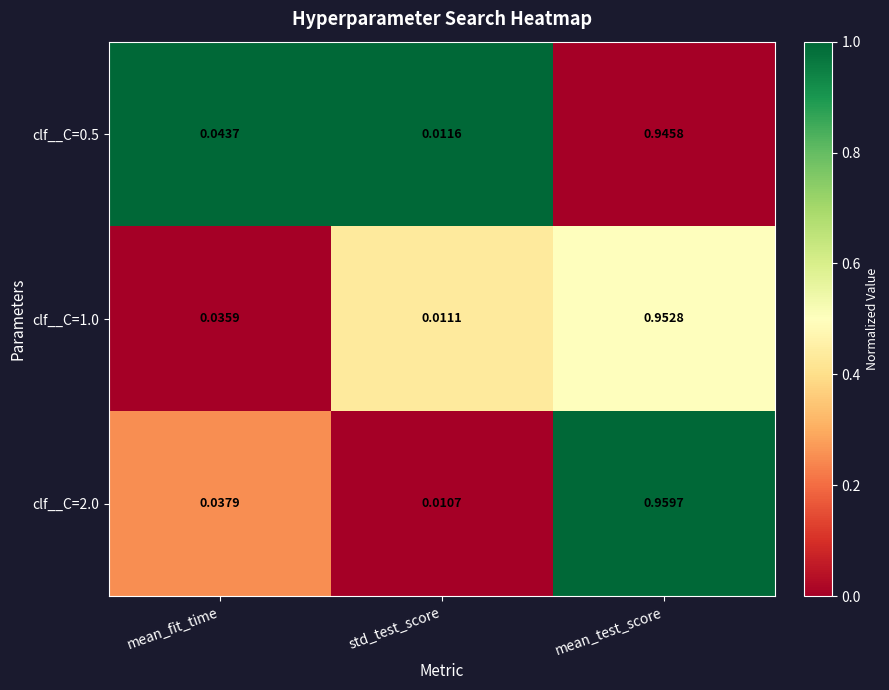

Count the number of categories in the chart.

3